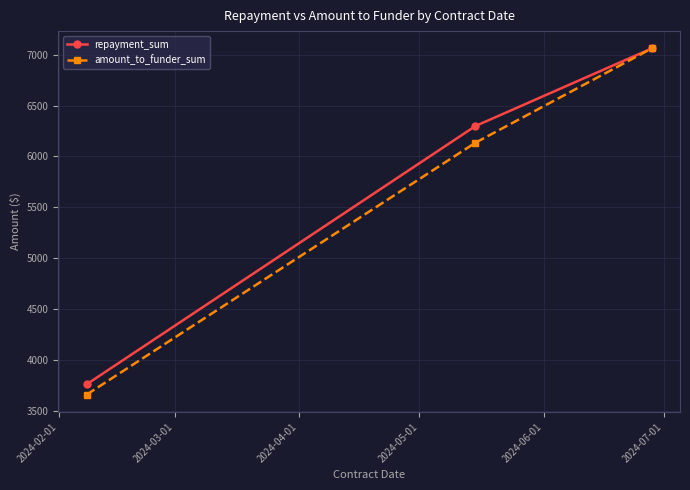

What are all the series names shown in the legend?

repayment_sum, amount_to_funder_sum